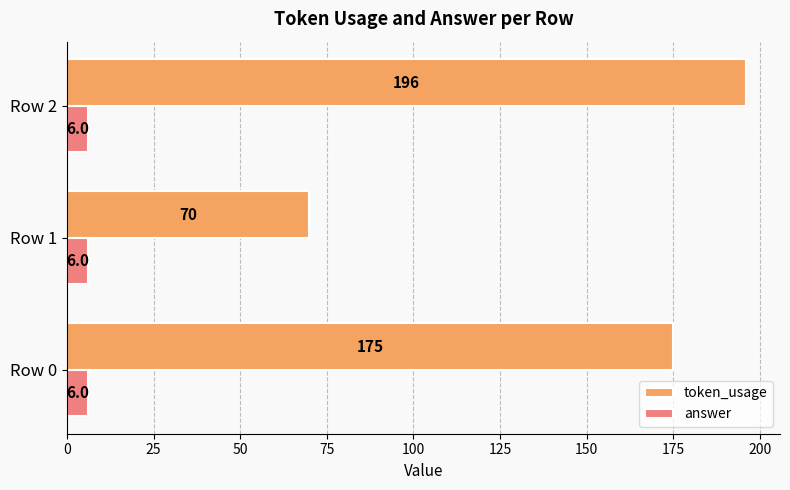

True or false: answer has a value of 6 at Row 1.

True